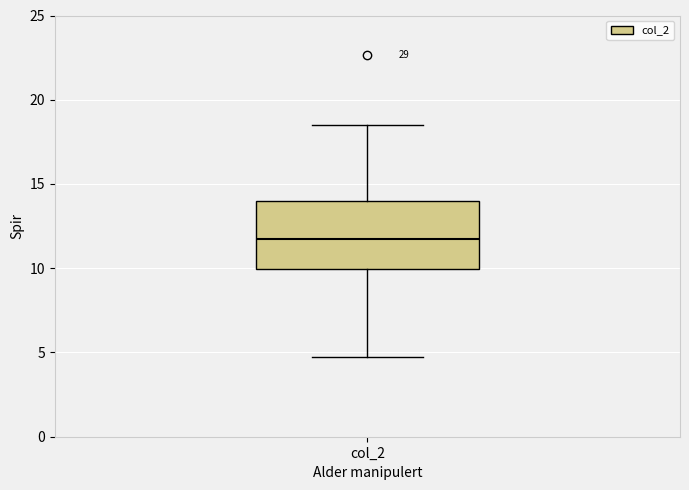

Read this box plot against the y-axis: the position of the median line, the range covered by the box, and the ends of both whiskers. The values are not printed on the chart, so give them approximately, as read against the axis.

median 12.0, box 10.0 to 14.0, whiskers 5.0 to 18.5